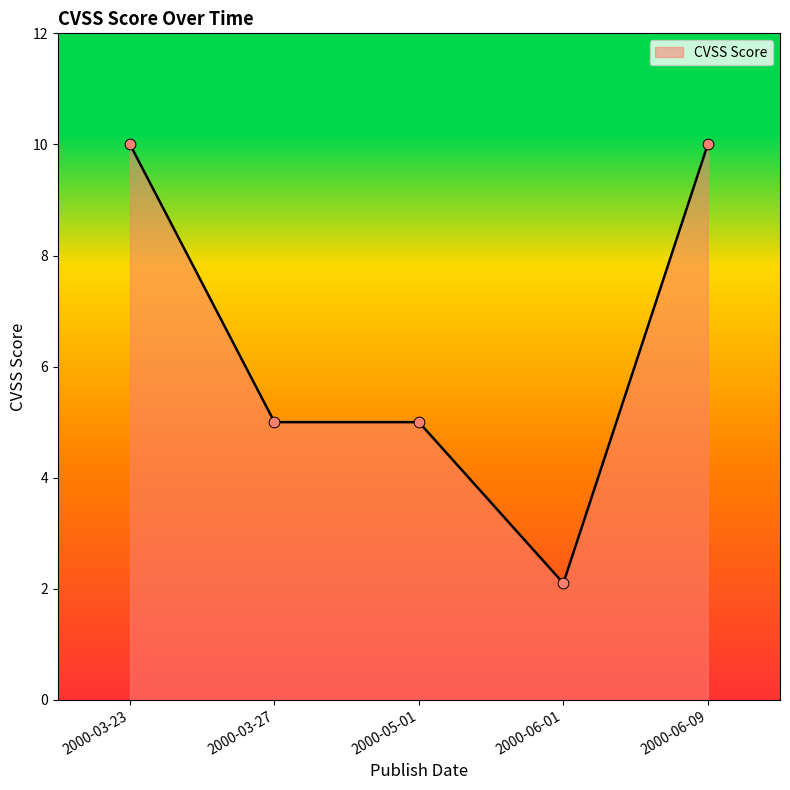

What is the change in value from 2000-03-23 to 2000-05-01?

-5.0